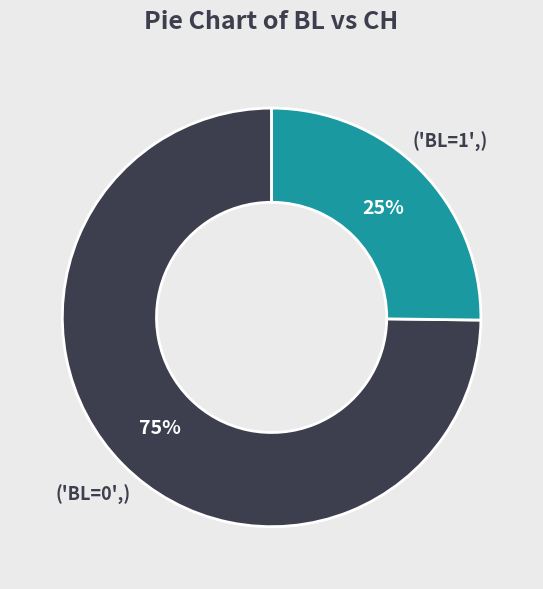

Is there a majority slice in this chart?

Yes